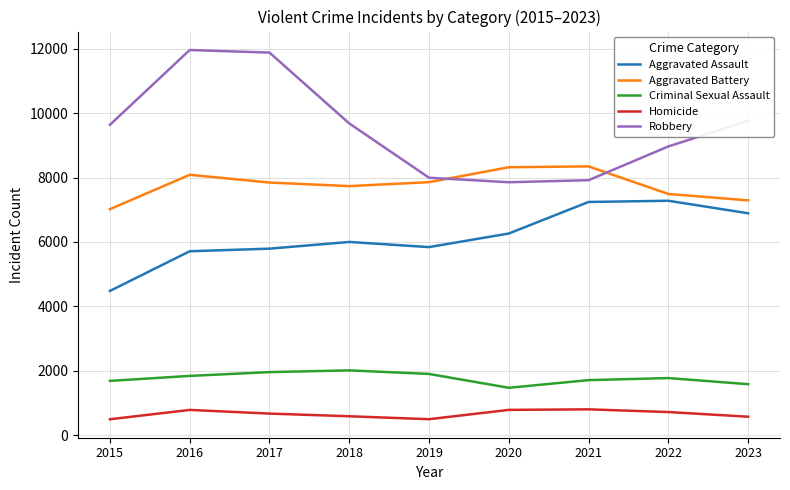

Which series changed the most between 2016 and 2022?

Robbery